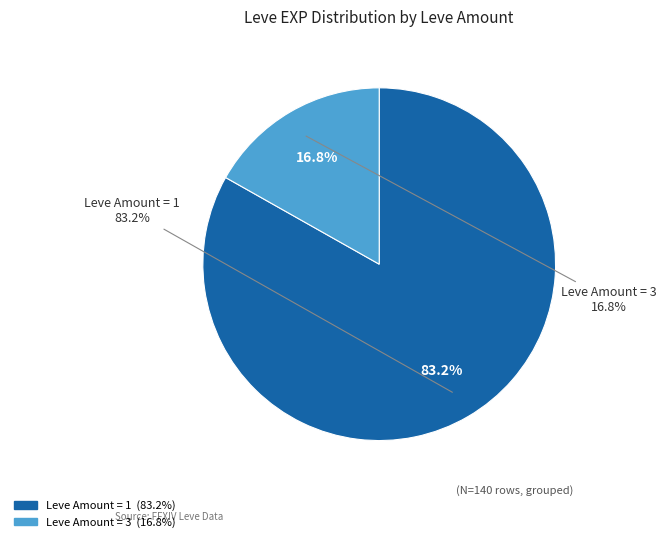

Is the sum of 3 and 3 greater than half?

No